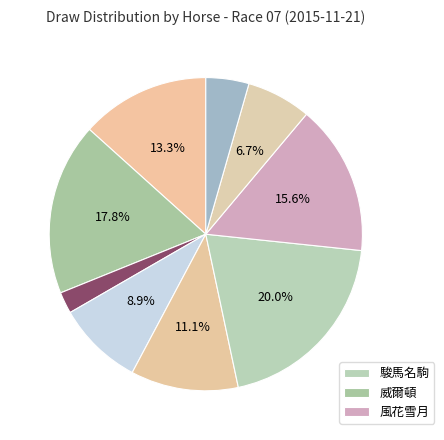

Count the number of slices in the pie.

9